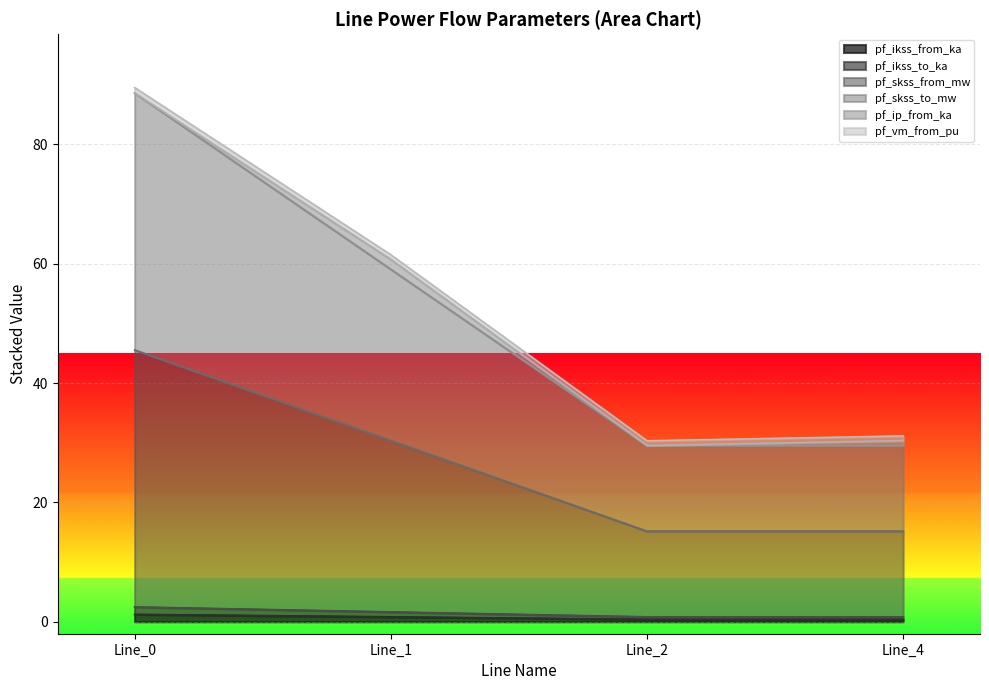

Does the chart display data point markers on the line(s)?

No